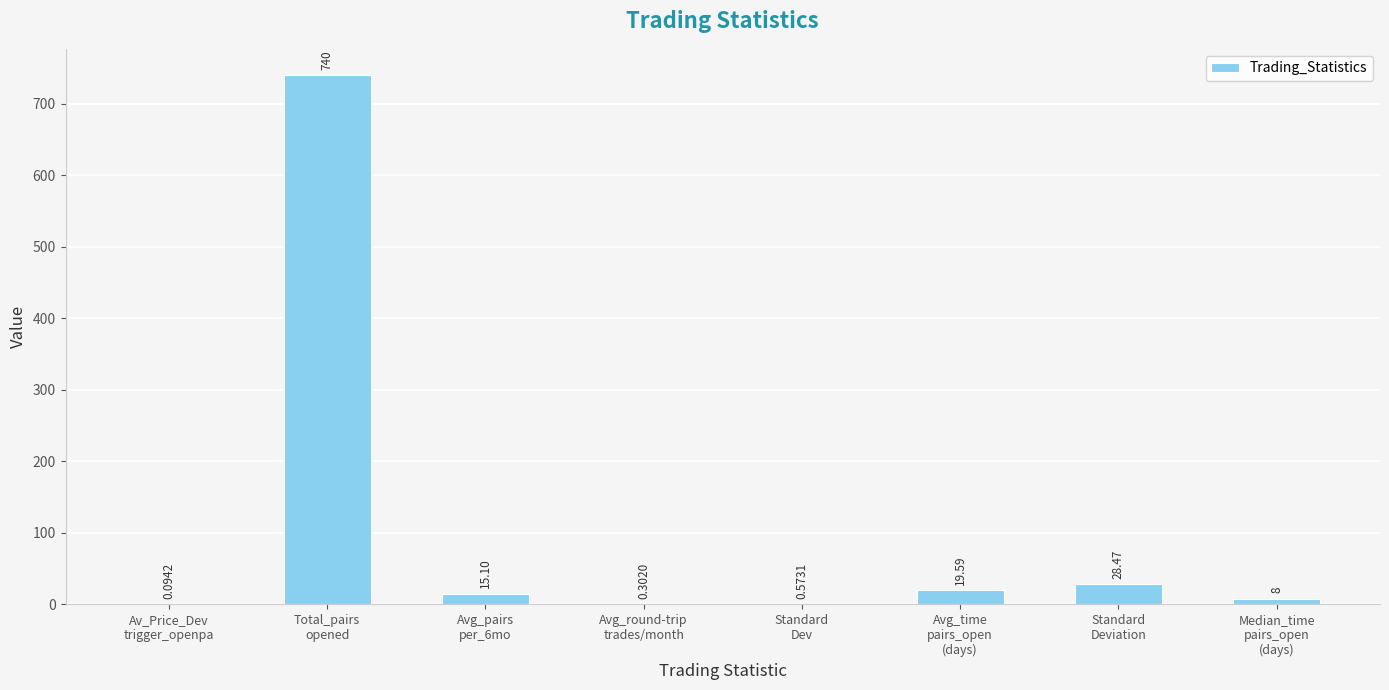

Are the bars horizontal?

No